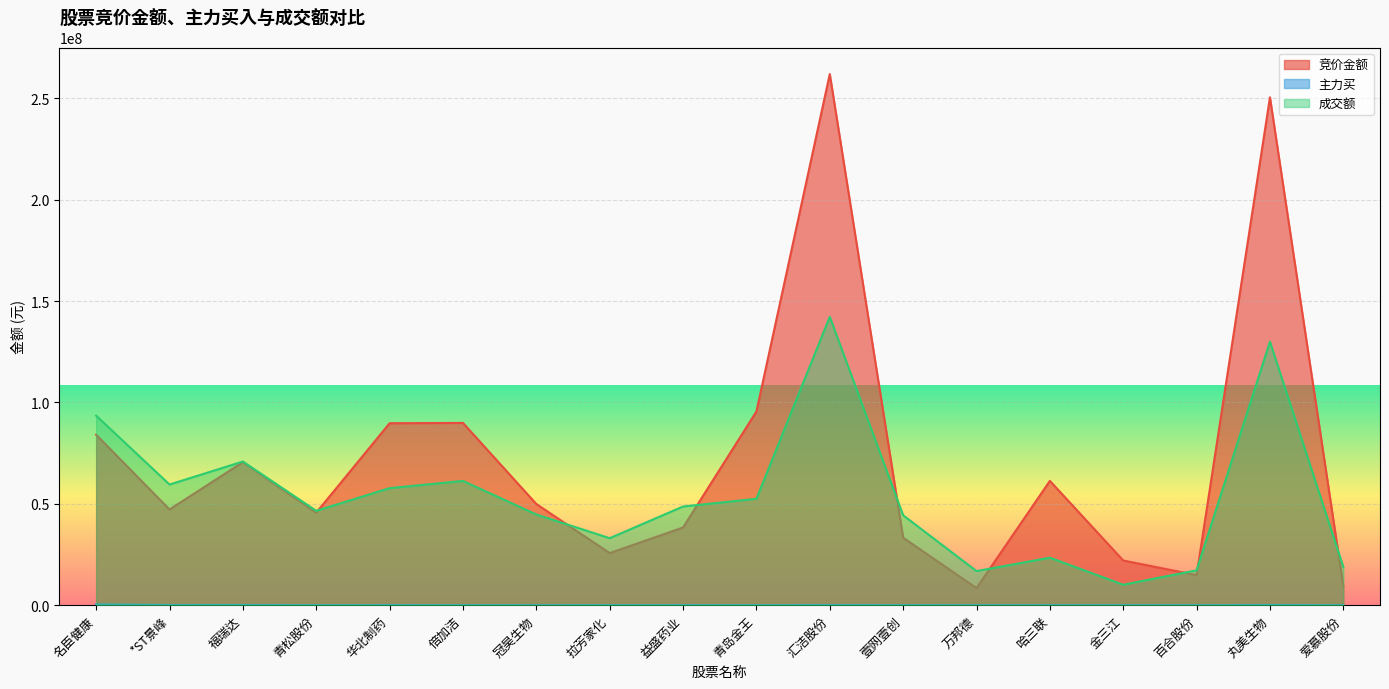

Where does the 主力买 series first go above 31910?

名臣健康